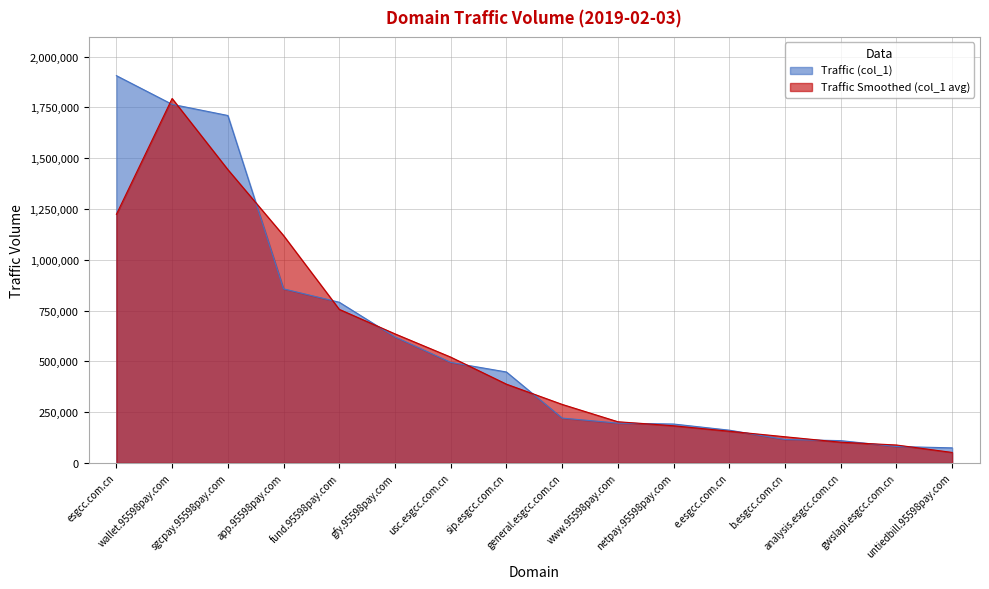

Rank the categories by value from highest to lowest.

esgcc.com.cn, wallet.95598pay.com, sgcpay.95598pay.com, app.95598pay.com, fund.95598pay.com, gfy.95598pay.com, usc.esgcc.com.cn, sip.esgcc.com.cn, general.esgcc.com.cn, www.95598pay.com, netpay.95598pay.com, e.esgcc.com.cn, b.esgcc.com.cn, analysis.esgcc.com.cn, gwslapi.esgcc.com.cn, untiedbill.95598pay.com